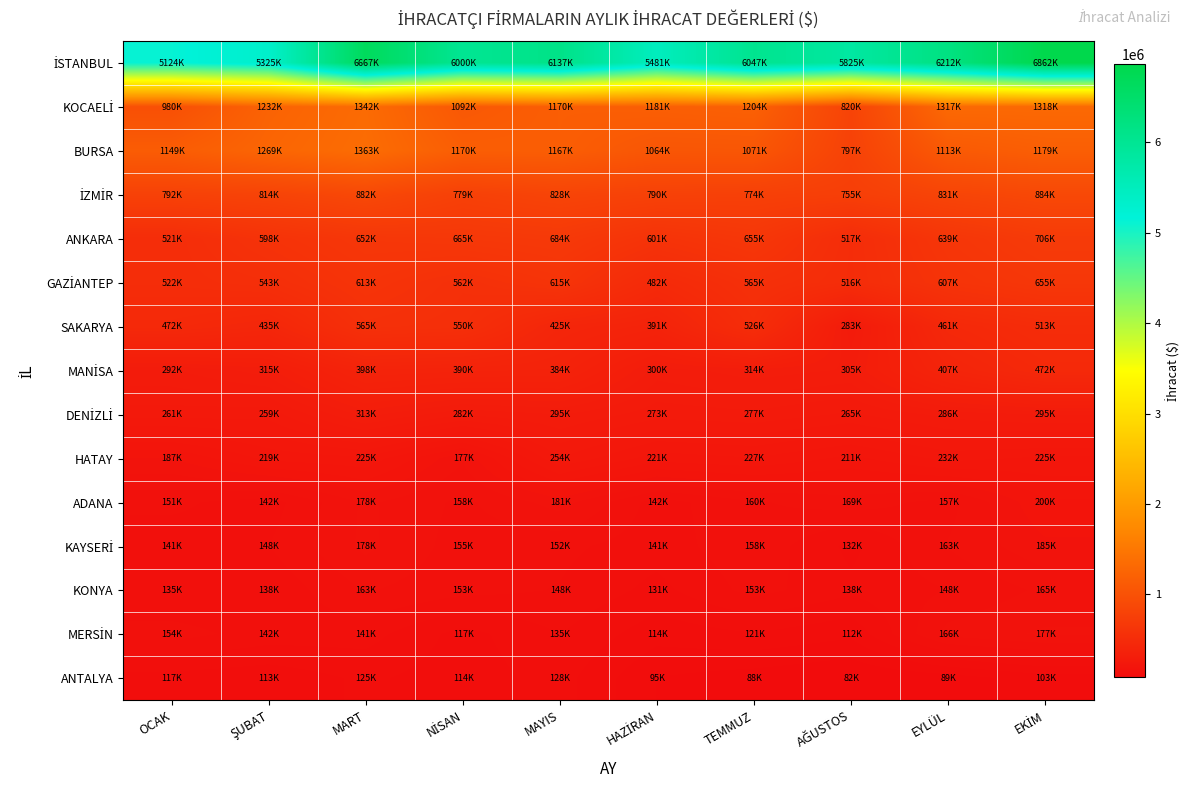

How many series are shown in this chart?

15